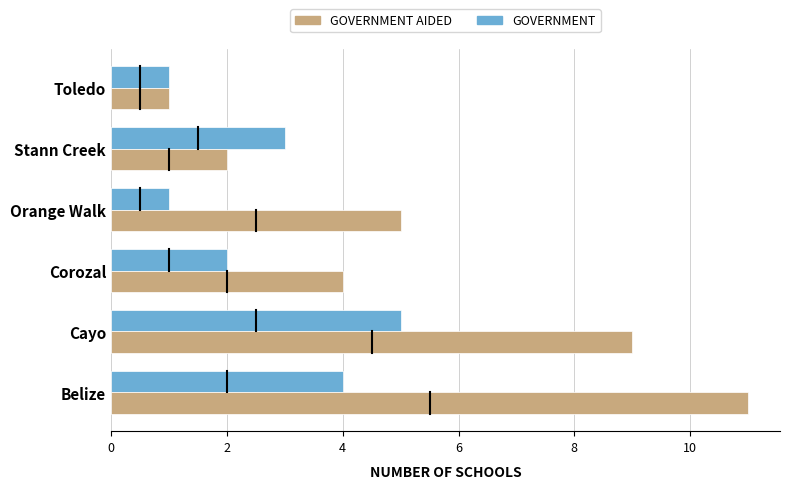

Which series has the largest total across all categories?

GOVERNMENT AIDED